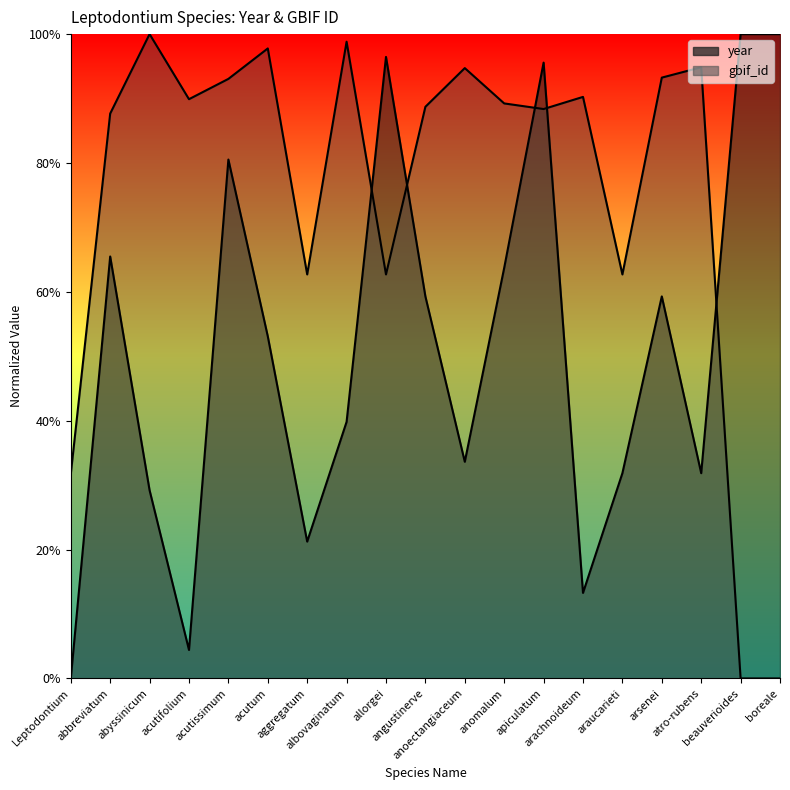

Reading left to right, transcribe all the data shown in this chart.

year: 0.0	0.7	0.3	0.0	0.8	0.5	0.2	0.4	1.0	0.6	0.3	0.6	1.0	0.1	0.3	0.6	0.3	1.0	1.0
gbif_id: 0.3	0.9	1.0	0.9	0.9	1.0	0.6	1.0	0.6	0.9	0.9	0.9	0.9	0.9	0.6	0.9	0.9	0.0	0.0